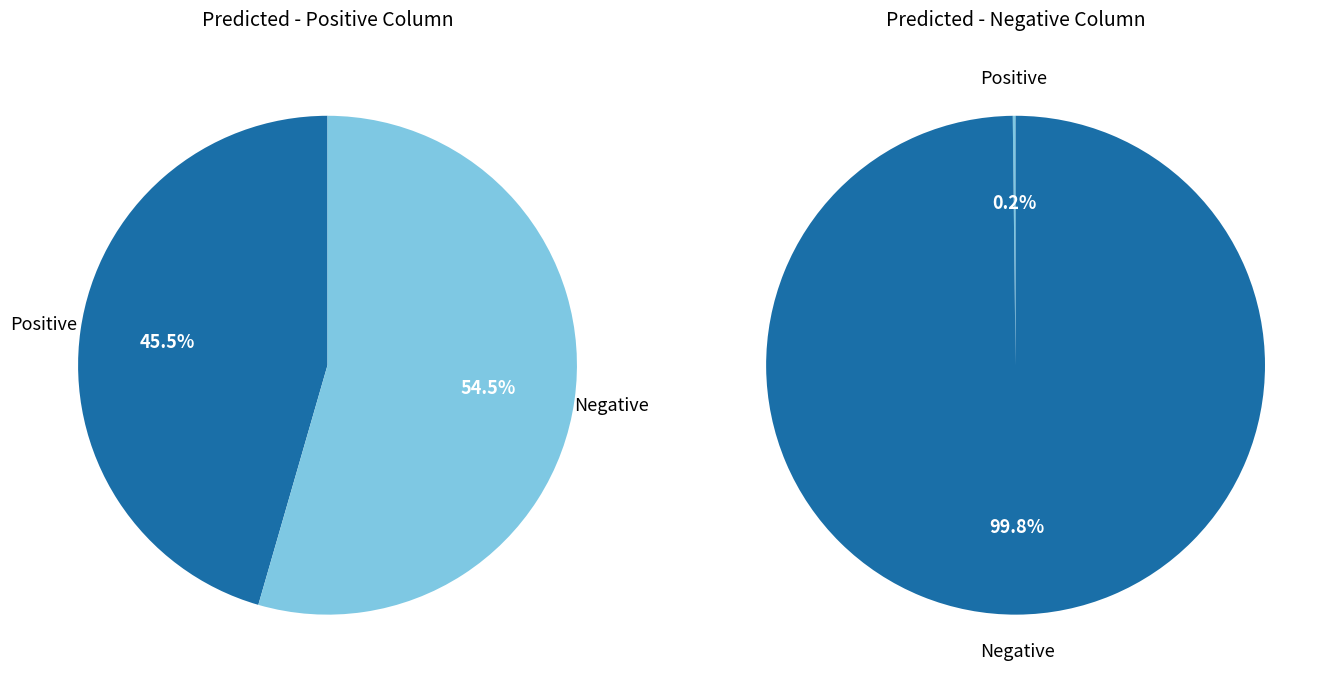

Which slice is the smallest?

Positive